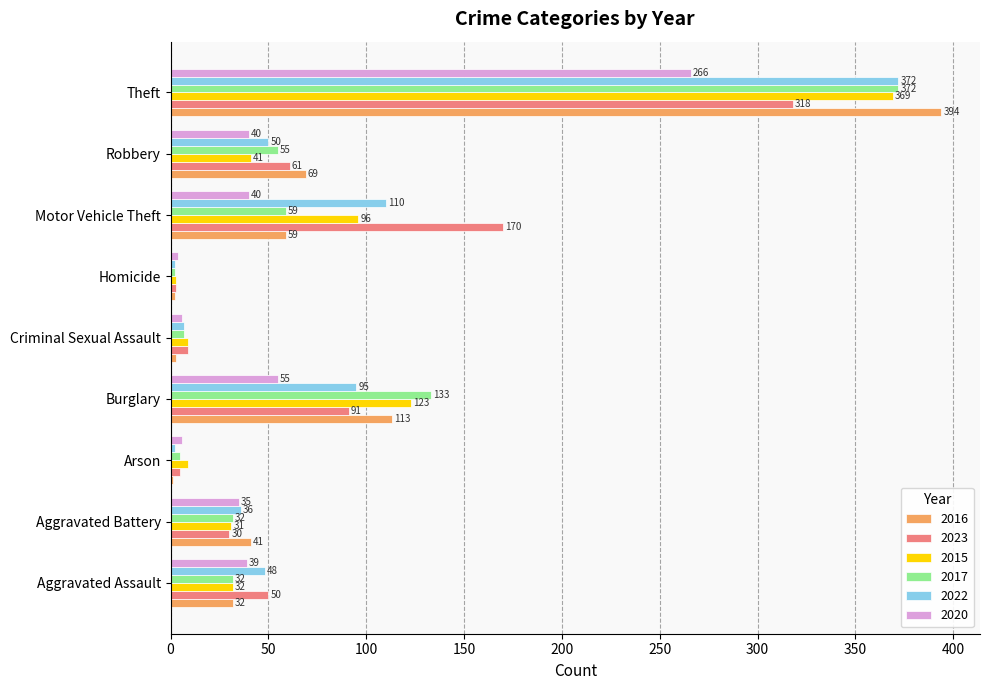

What are all the series names shown in the legend?

2016, 2023, 2015, 2017, 2022, 2020